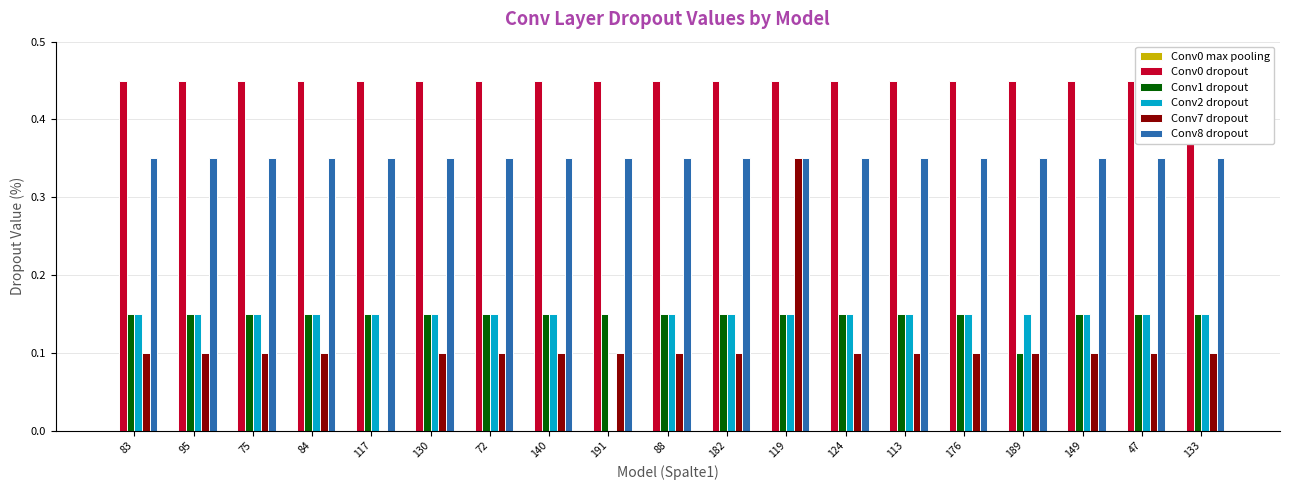

What is the difference between the highest and lowest values at 75?

0.5